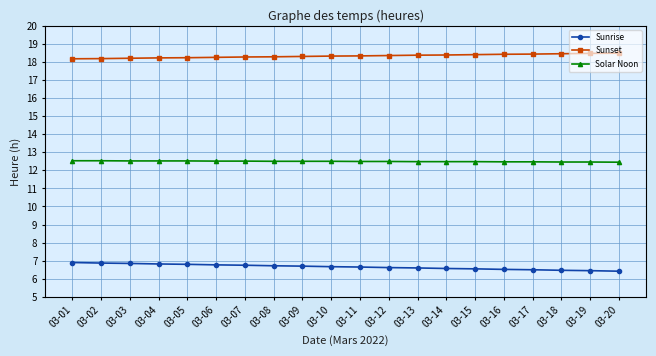

How many lines are shown in the chart?

3